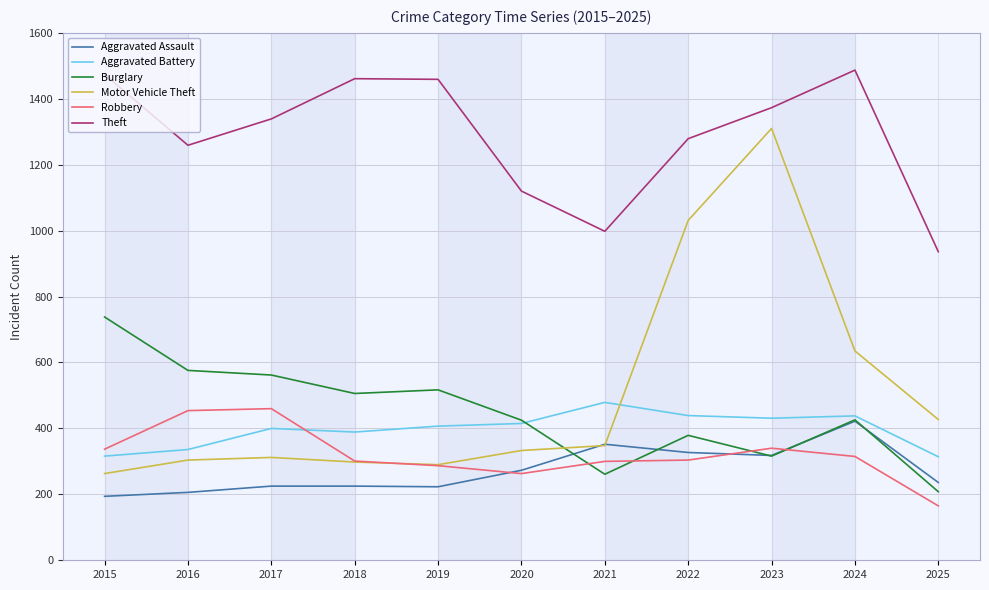

Is the value of Motor Vehicle Theft at 2025 greater than the value of Robbery at 2019?

Yes